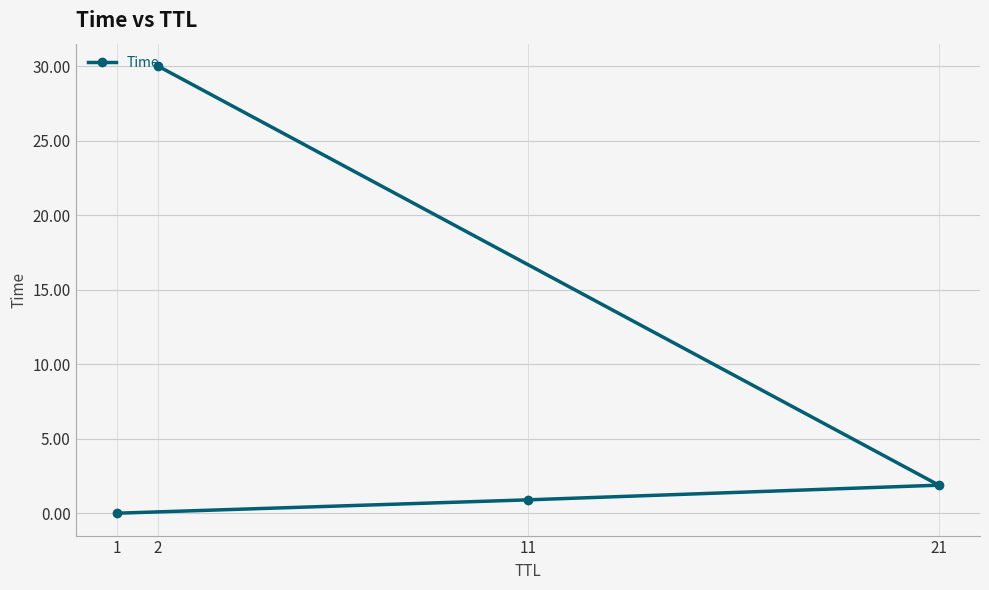

What is the approximate value at 2?

30.0